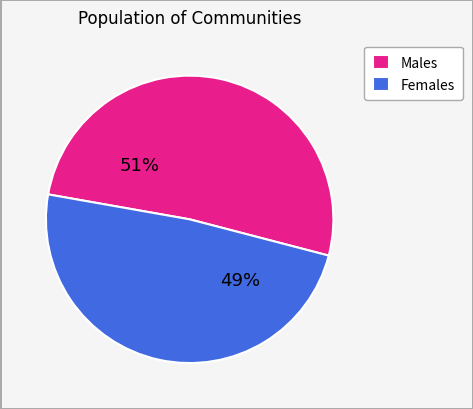

Is it true that Females is 43% of the pie?

False